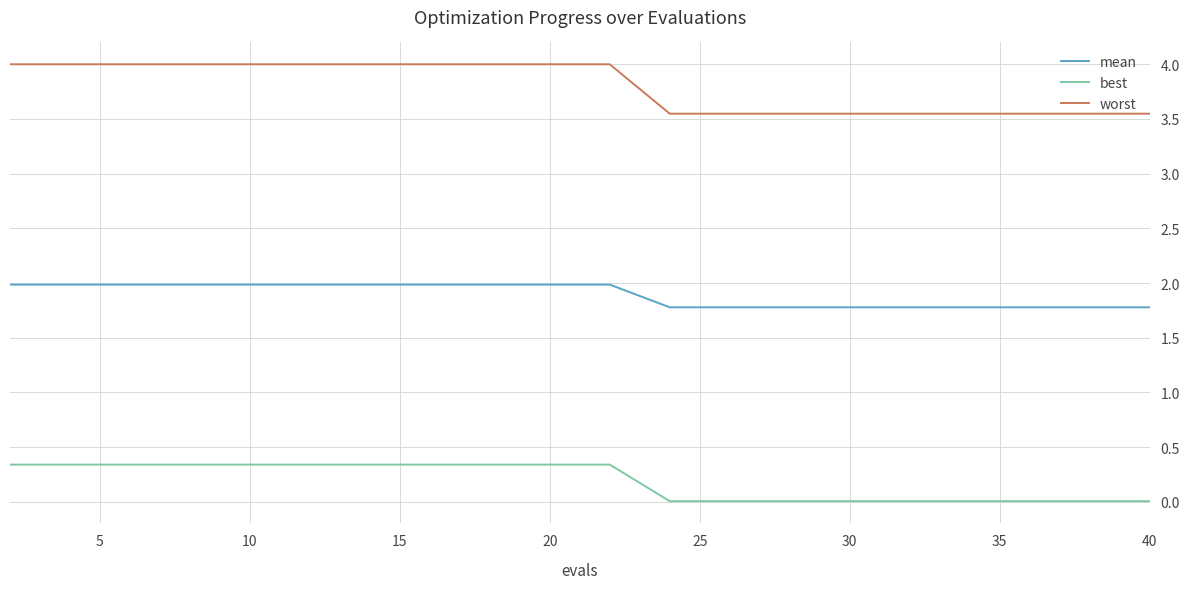

Which series has the largest range (max minus min)?

worst